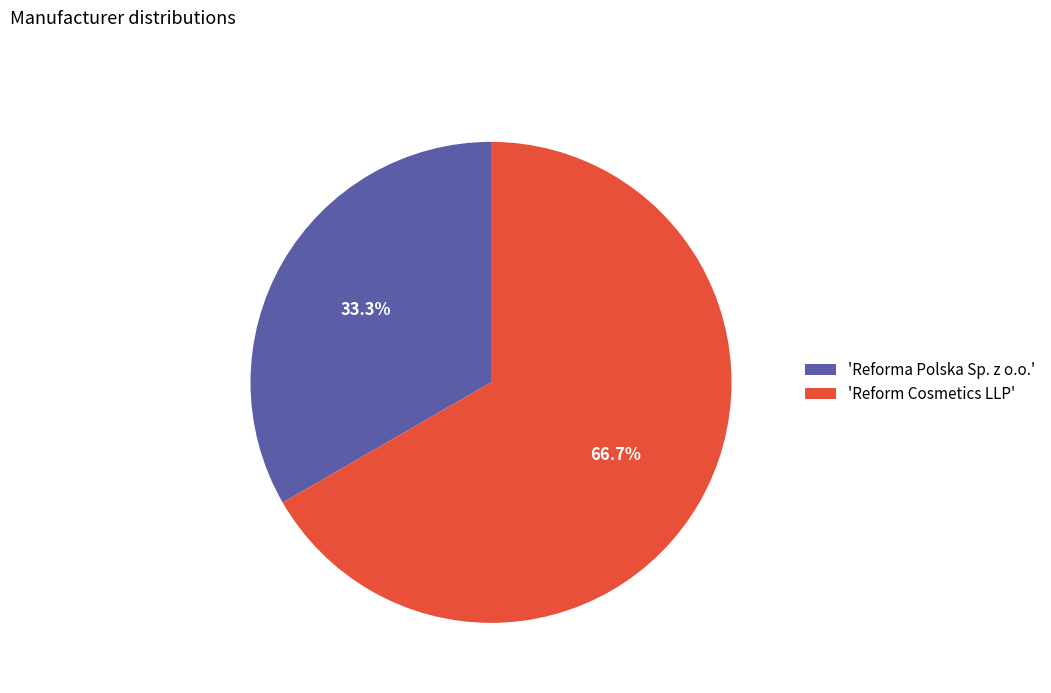

Do 'Reform Cosmetics LLP' and 'Reforma Polska Sp. z o.o.' together represent more than half of the pie?

Yes